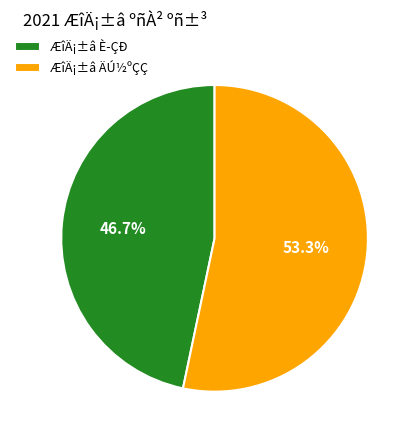

To the nearest percent, what is the difference between the largest and smallest slice percentages?

7%